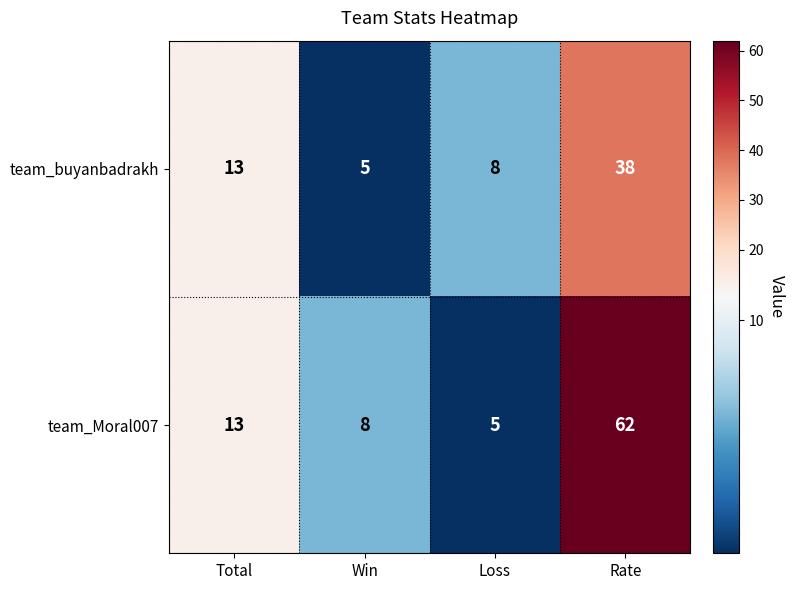

List the labels in order of team_Moral007 value, smallest first.

Loss, Win, Total, Rate